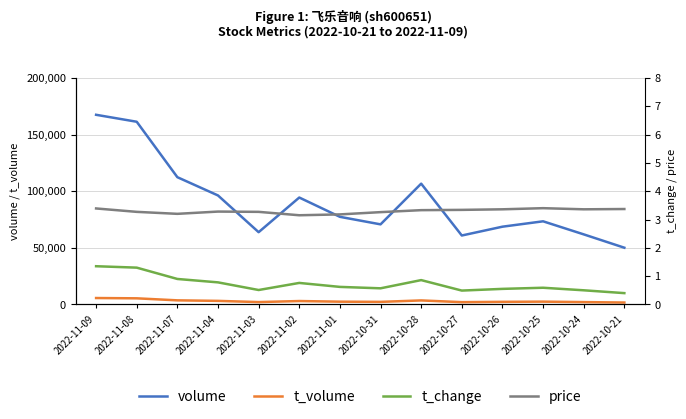

In t_volume, how many points are higher than both neighbors (excluding endpoints)?

3